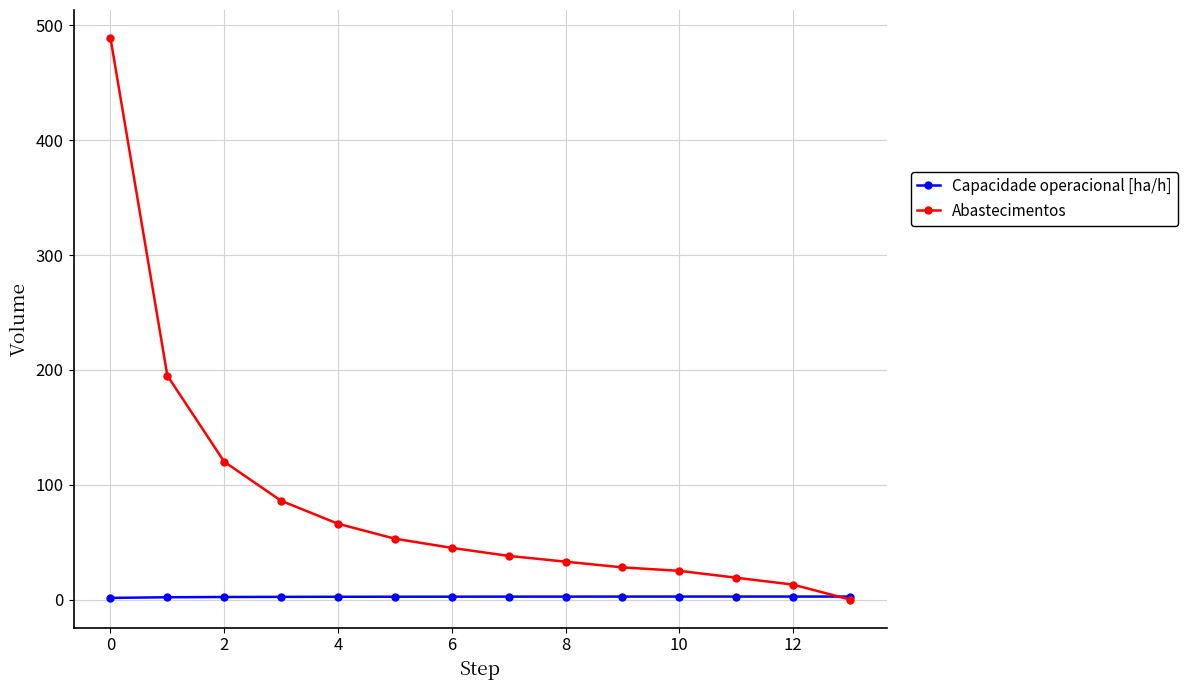

Which series has the largest total across all categories?

Abastecimentos